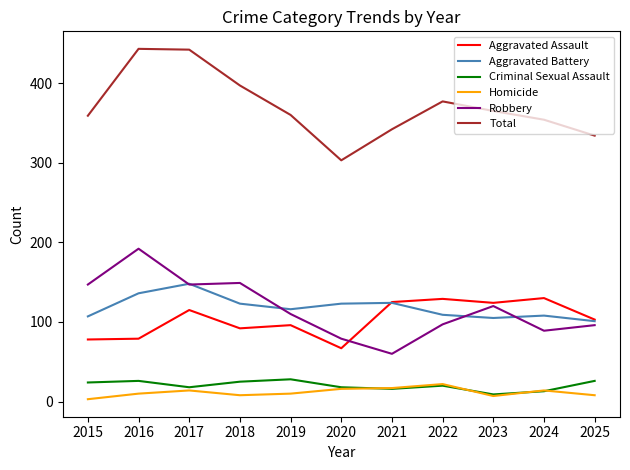

In Robbery, how many points are lower than both neighbors (excluding endpoints)?

3